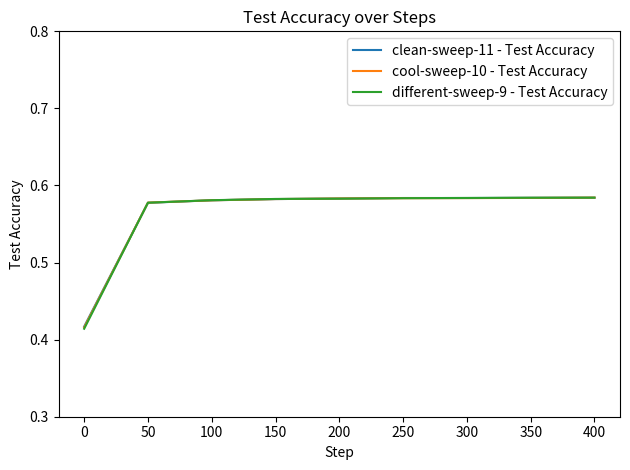

Which series has the largest range (max minus min)?

different-sweep-9 - Test Accuracy